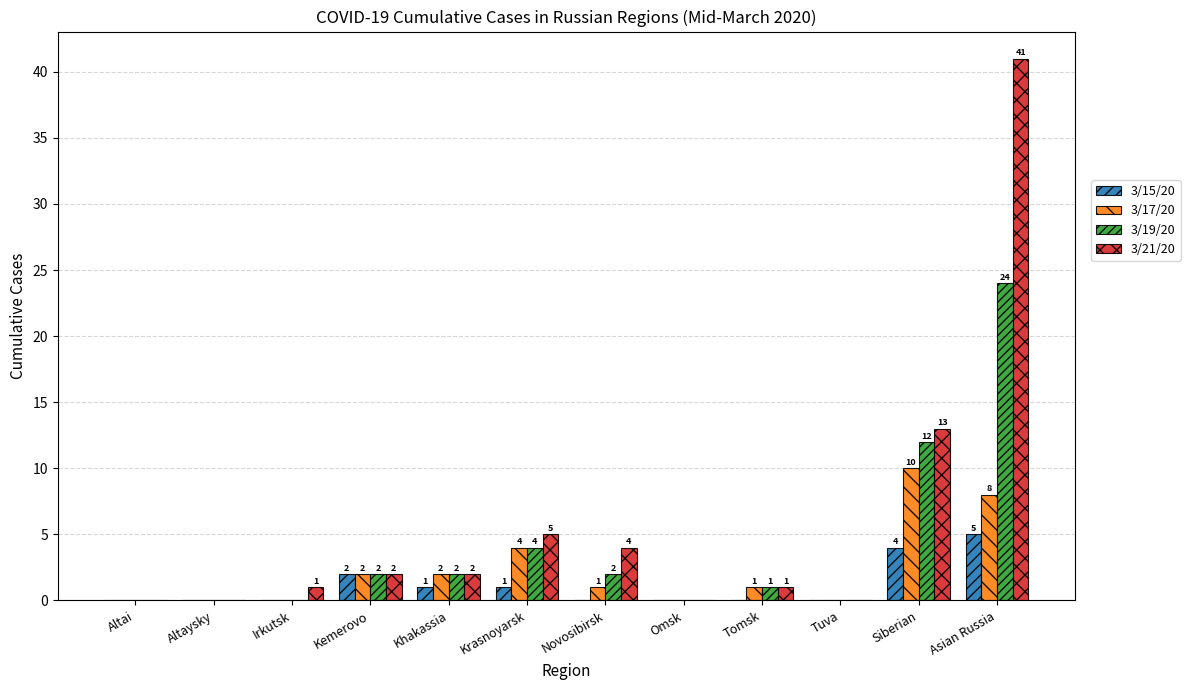

Which series has the largest range (max minus min)?

3/21/20